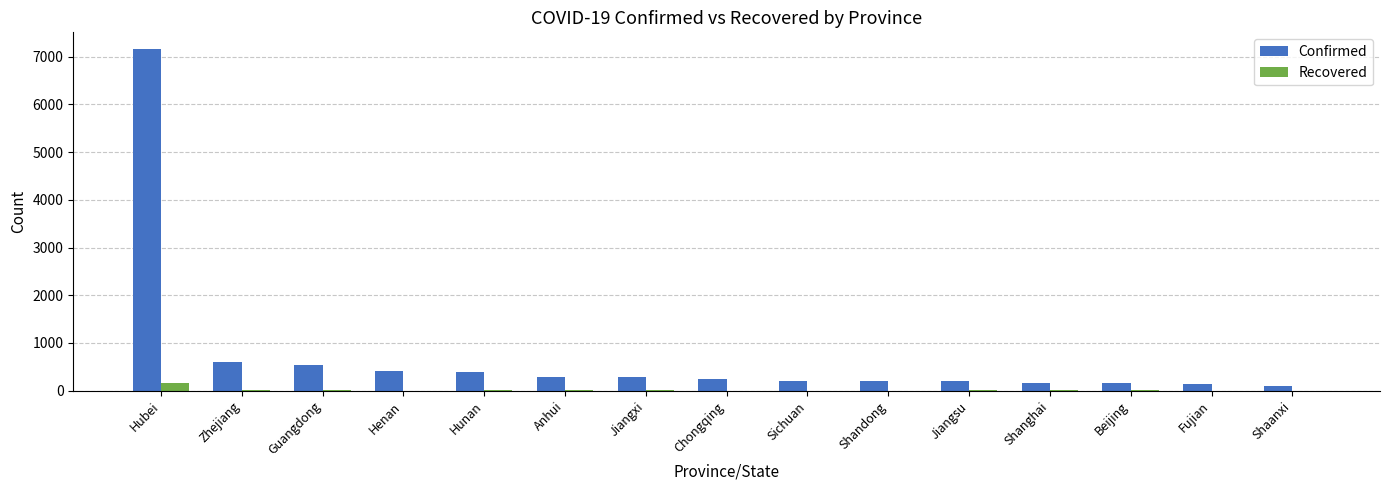

The Recovered series shows 0 at Shaanxi. True or false?

True